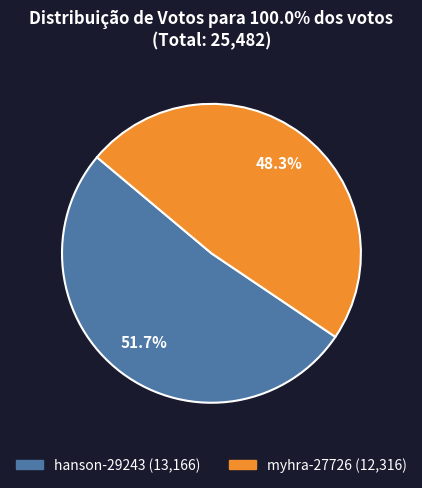

What percentage is the myhra-27726 slice, to the nearest percent?

48%